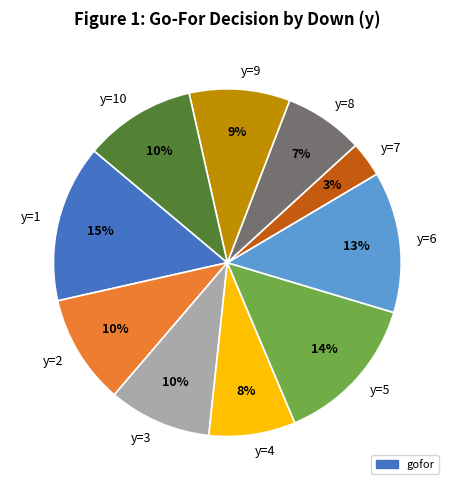

To the nearest percent, what portion does y=5 represent?

14%